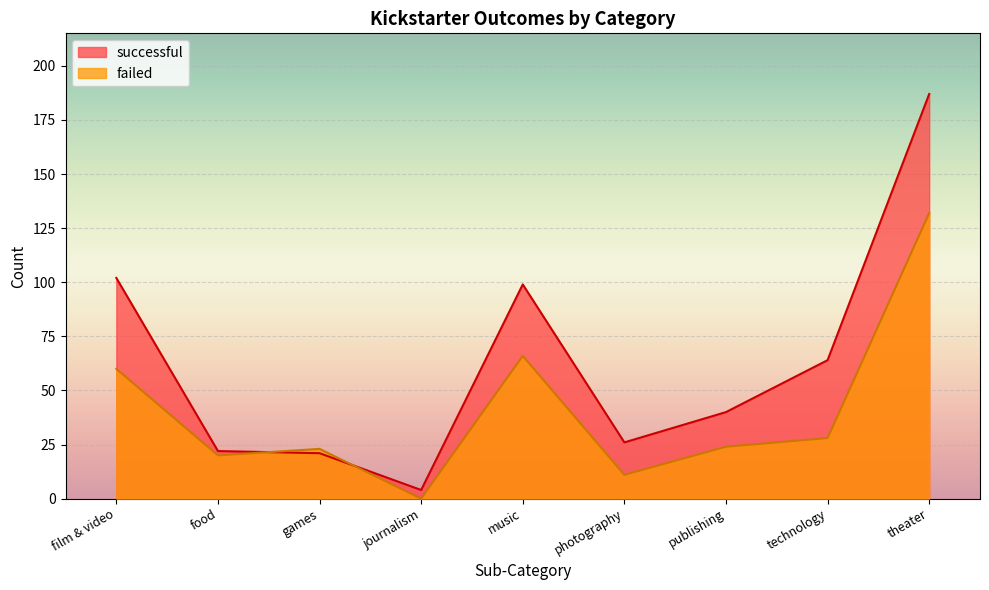

Which label corresponds to the smallest value in the chart?

journalism